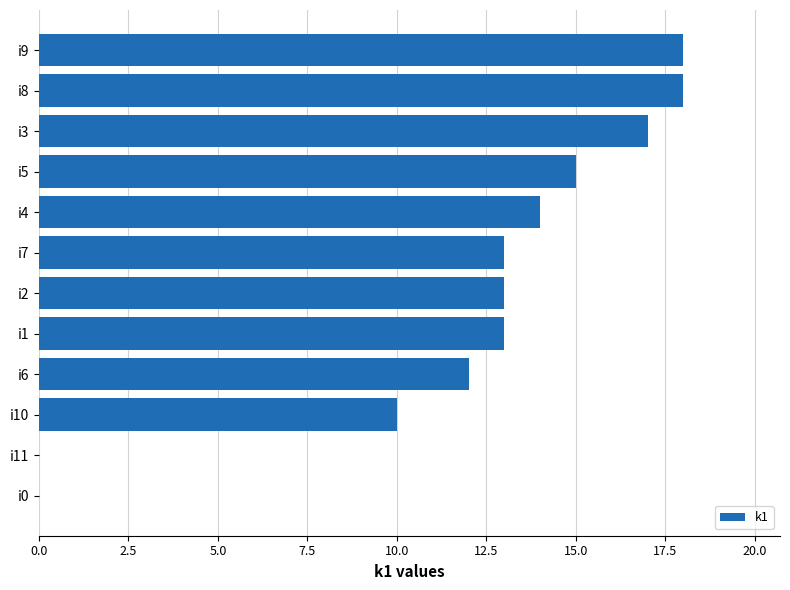

Between i7 and i5, which is larger?

i5